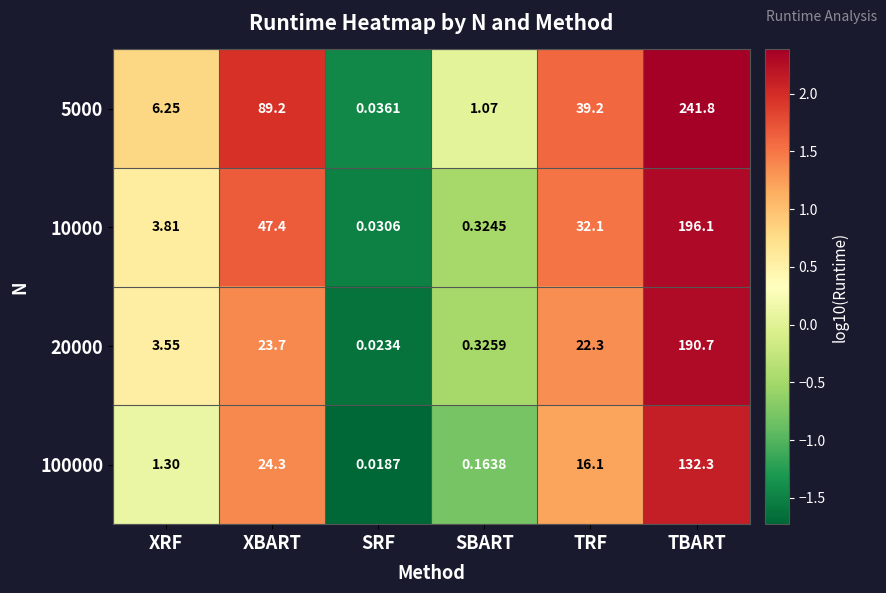

Which label corresponds to the largest value in the chart?

TBART